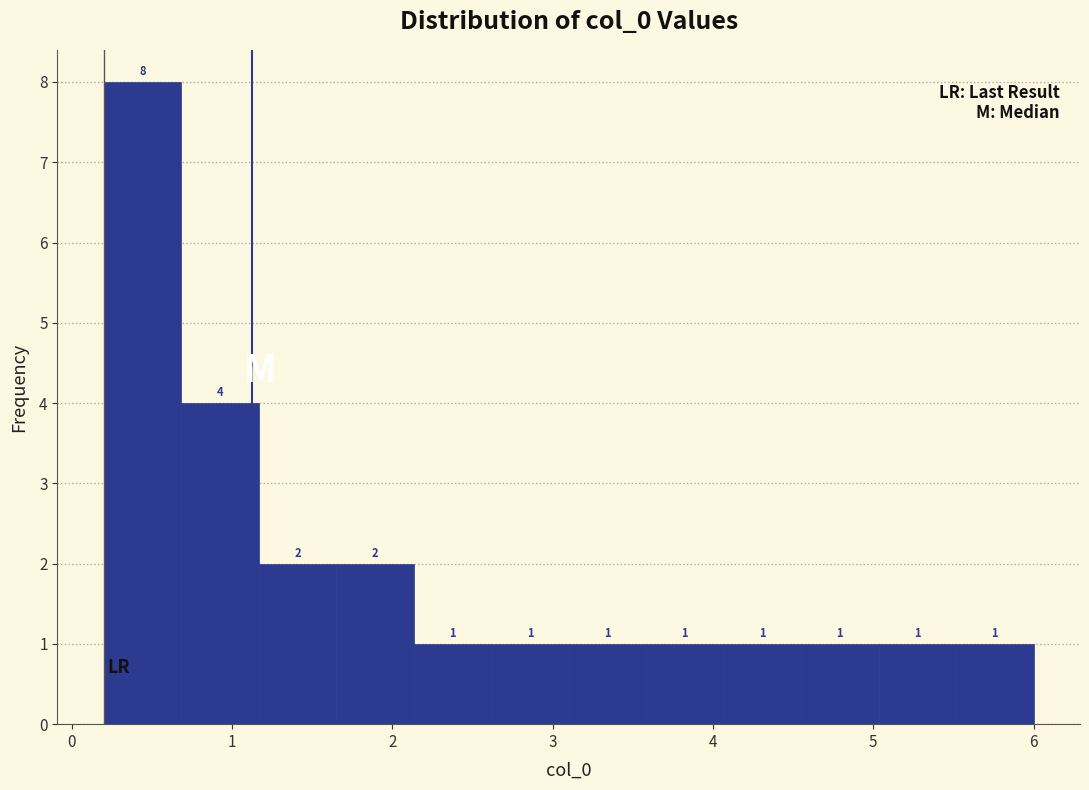

Over which range of the x-axis is the bar tallest?

0.2 to 0.7